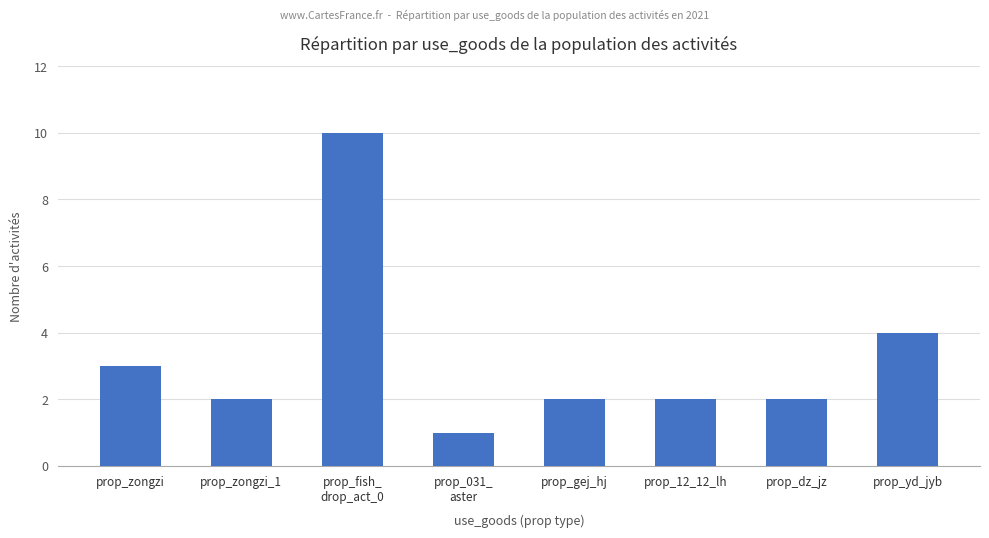

What is the label of the 8th bar from the left?

prop_yd_jyb